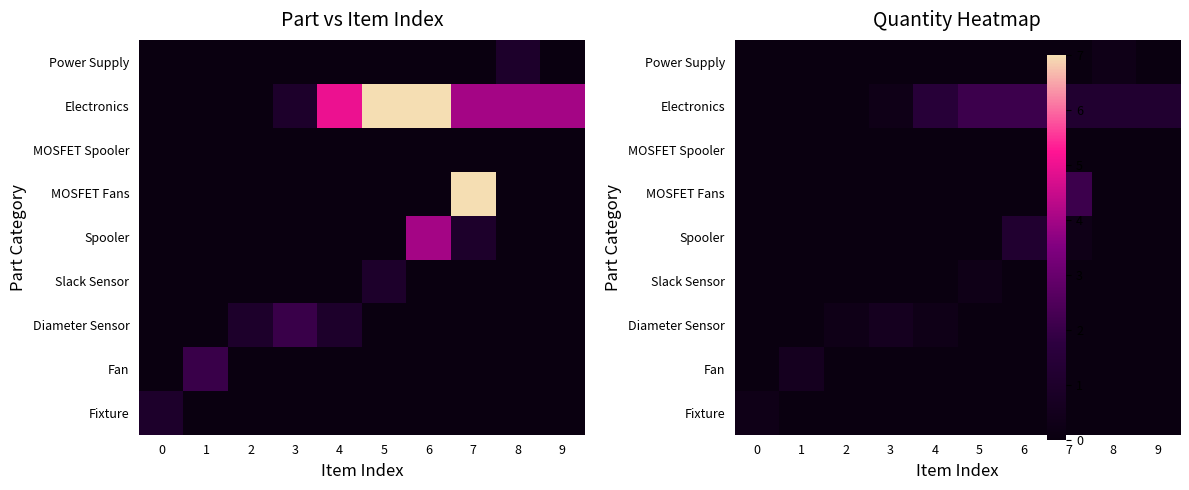

List the series in order of their peak value, lowest first.

MOSFET Spooler, Fixture, Slack Sensor, Power Supply, Fan, Diameter Sensor, Spooler, MOSFET Fans, Electronics